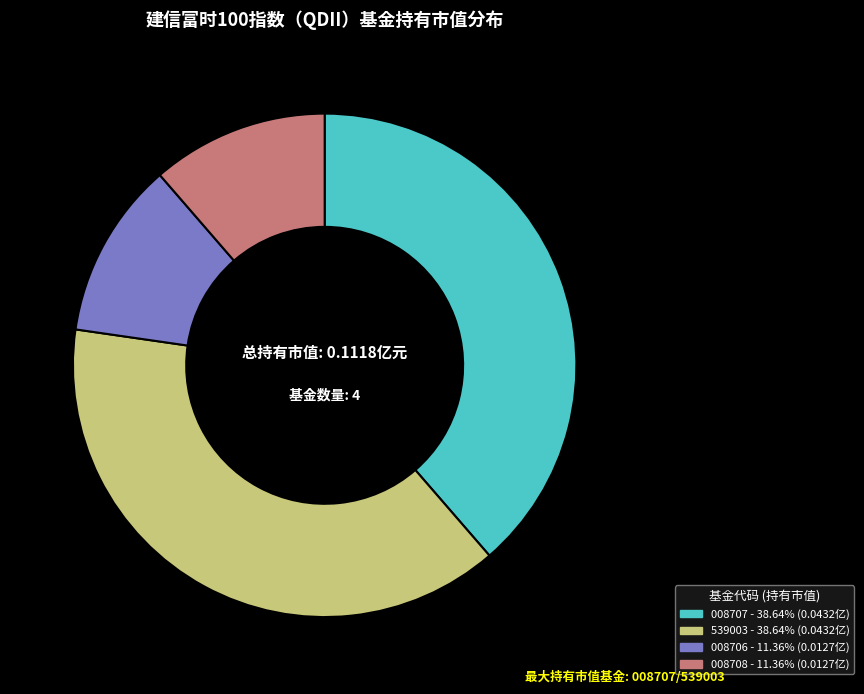

Does any single category account for the majority?

No